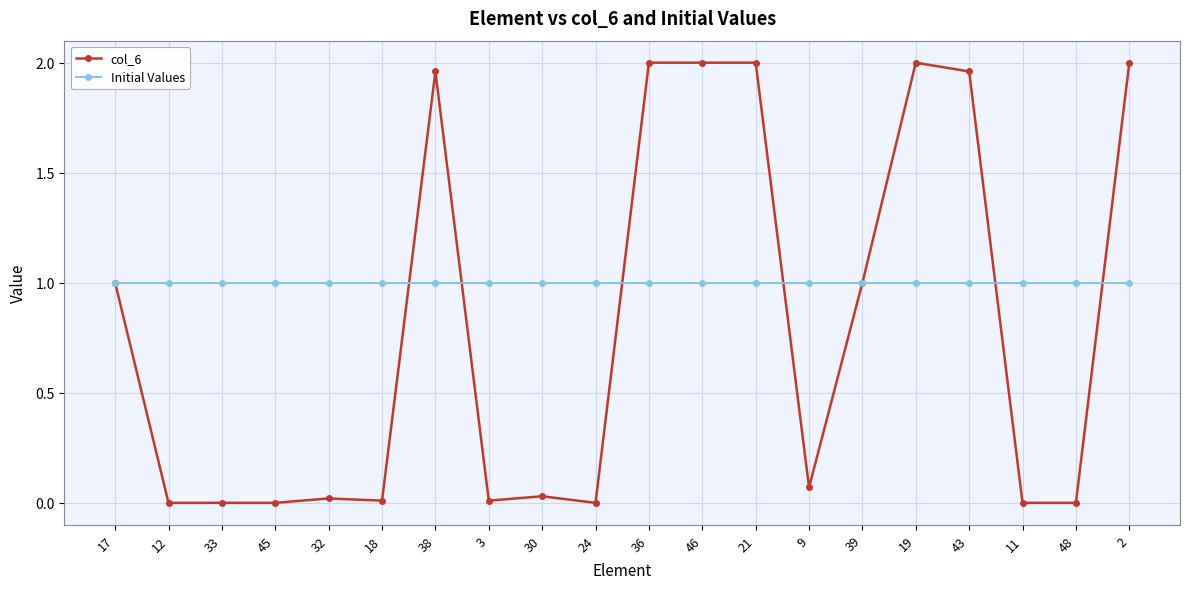

The col_6 series shows 0.0 at 11. True or false?

True